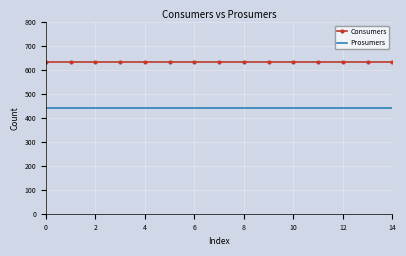

What are all the series names shown in the legend?

Consumers, Prosumers